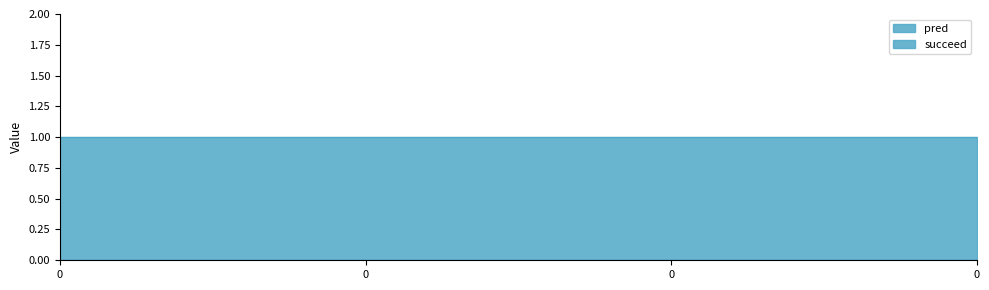

True or false: pred has more than 1 interior local peaks.

False